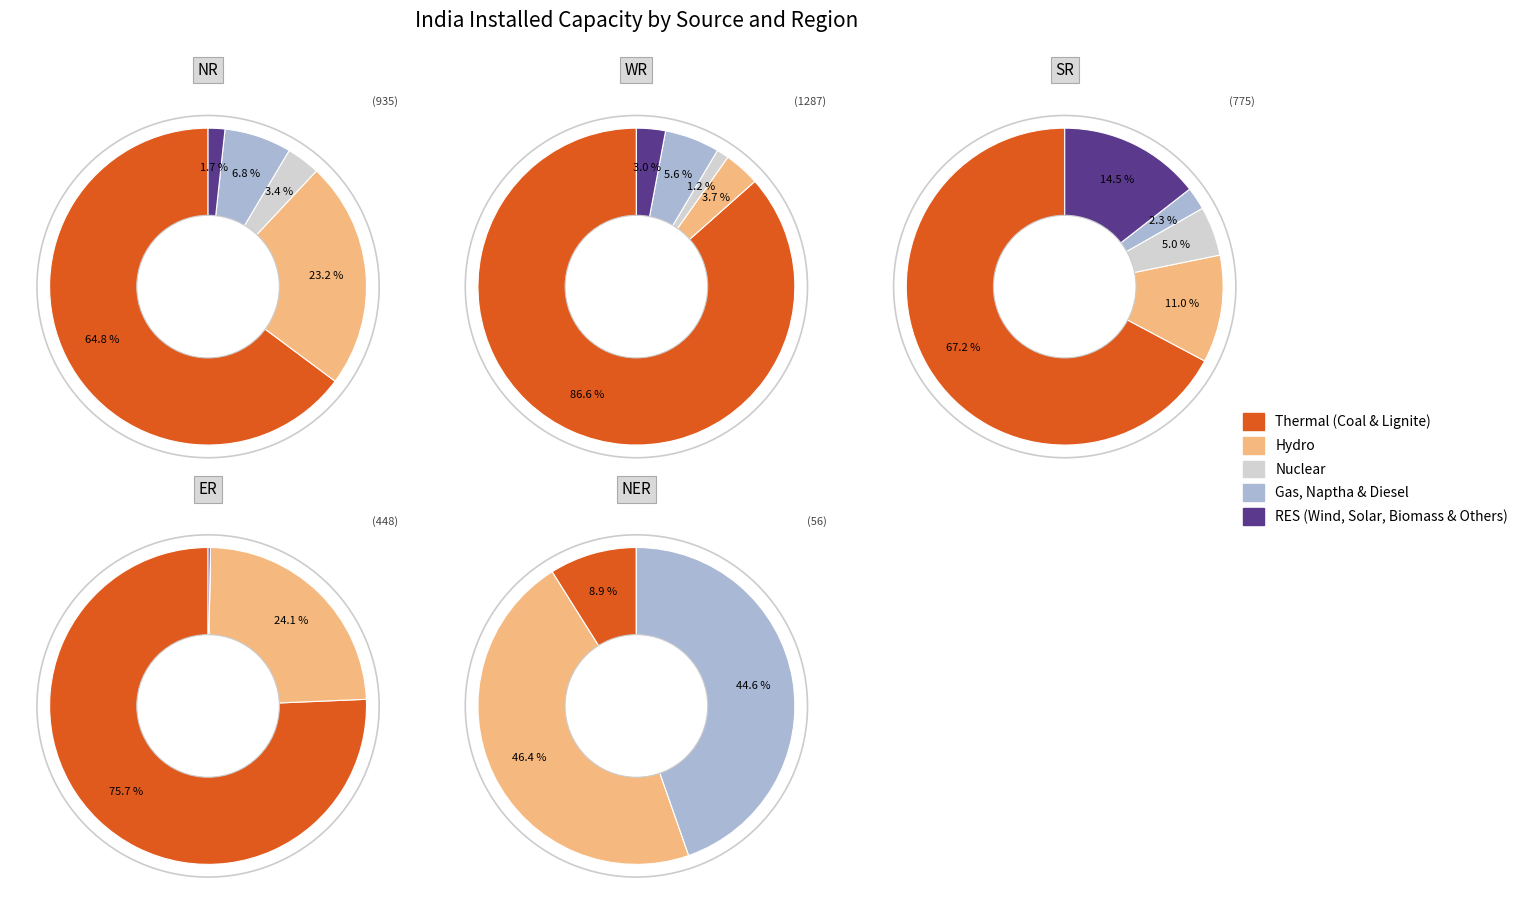

How many segments does this pie chart have?

5